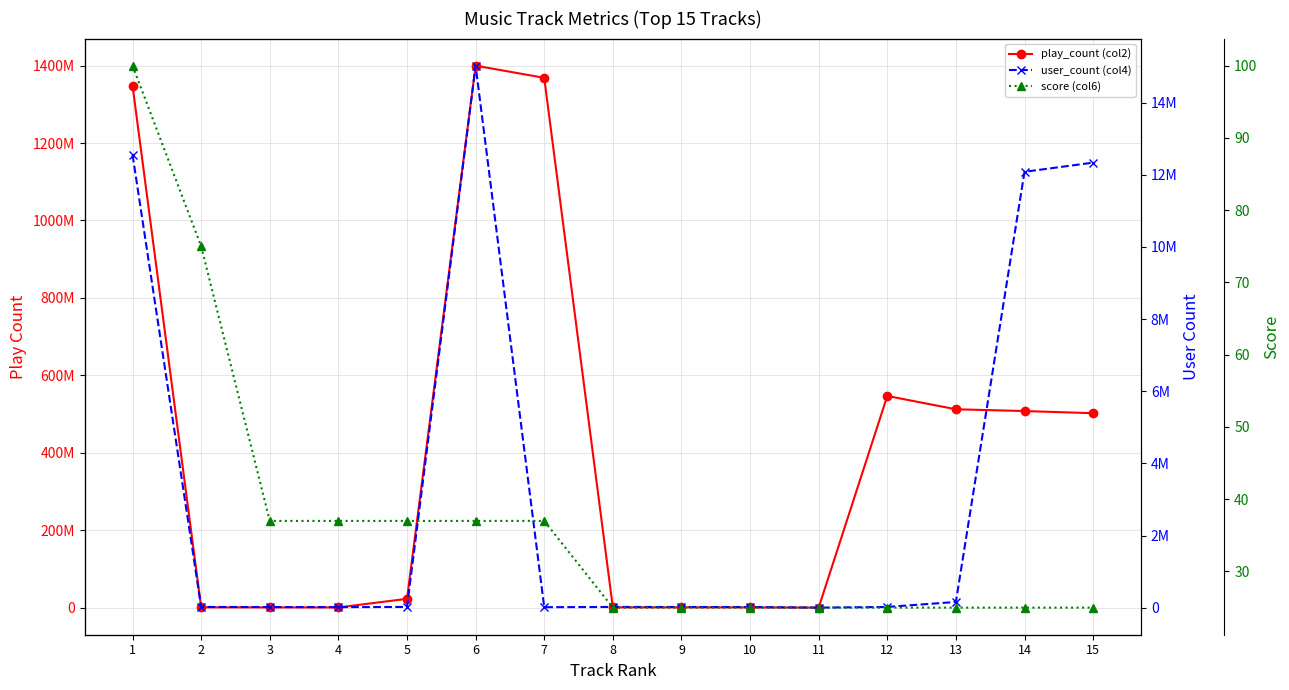

What is the spread (max minus min) of values at 9?

736039